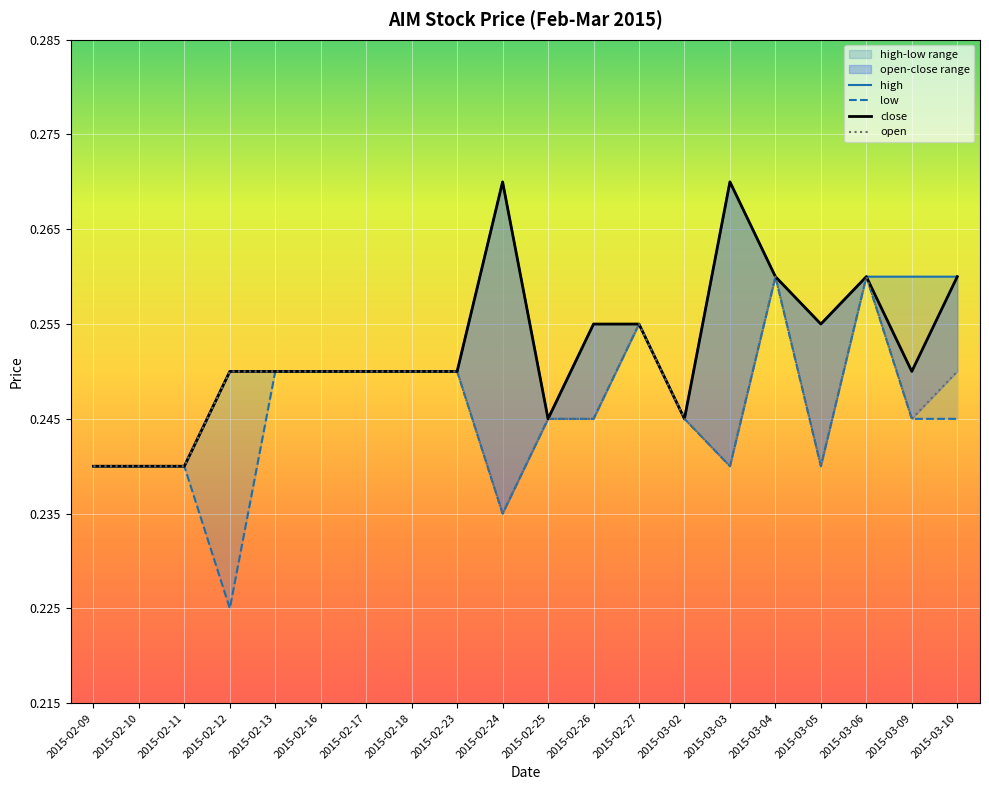

What is the smallest value displayed?

0.2